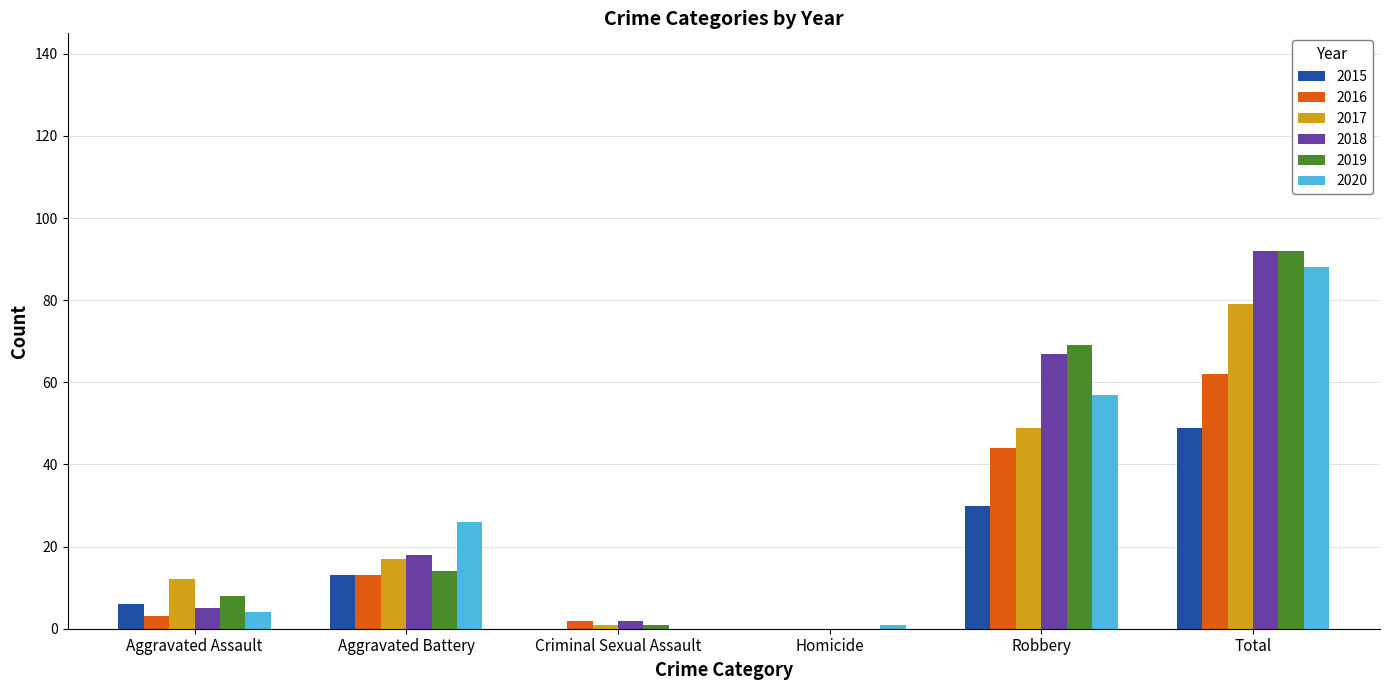

Reading left to right, what are all the values shown in this chart?

2015: Aggravated Assault=6	Aggravated Battery=13	Criminal Sexual Assault=0	Homicide=0	Robbery=30	Total=49
2016: Aggravated Assault=3	Aggravated Battery=13	Criminal Sexual Assault=2	Homicide=0	Robbery=44	Total=62
2017: Aggravated Assault=12	Aggravated Battery=17	Criminal Sexual Assault=1	Homicide=0	Robbery=49	Total=79
2018: Aggravated Assault=5	Aggravated Battery=18	Criminal Sexual Assault=2	Homicide=0	Robbery=67	Total=92
2019: Aggravated Assault=8	Aggravated Battery=14	Criminal Sexual Assault=1	Homicide=0	Robbery=69	Total=92
2020: Aggravated Assault=4	Aggravated Battery=26	Criminal Sexual Assault=0	Homicide=1	Robbery=57	Total=88